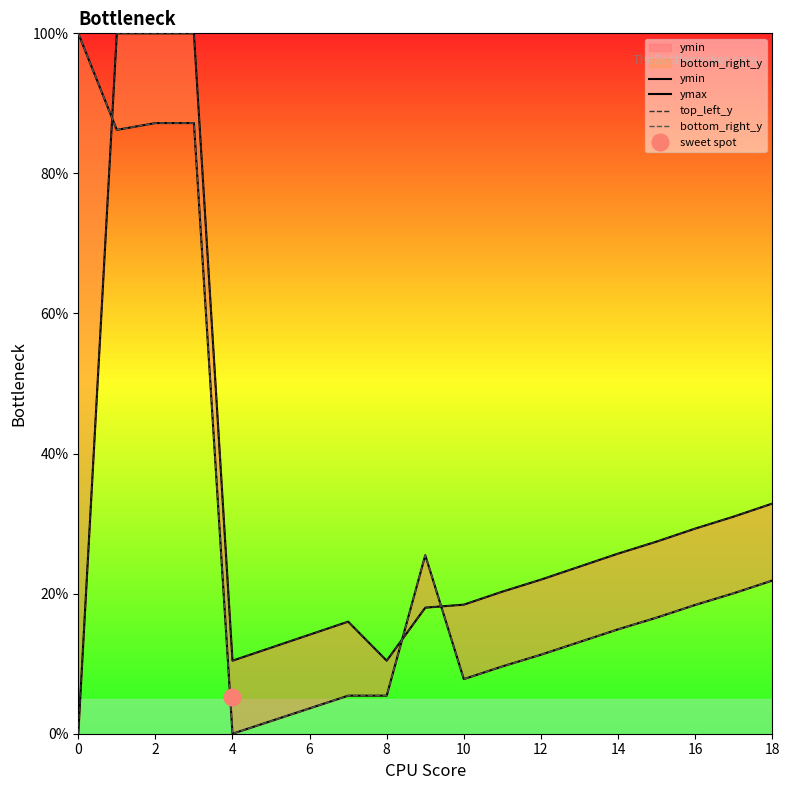

What is the maximum value for bottom_right_y?

100.0